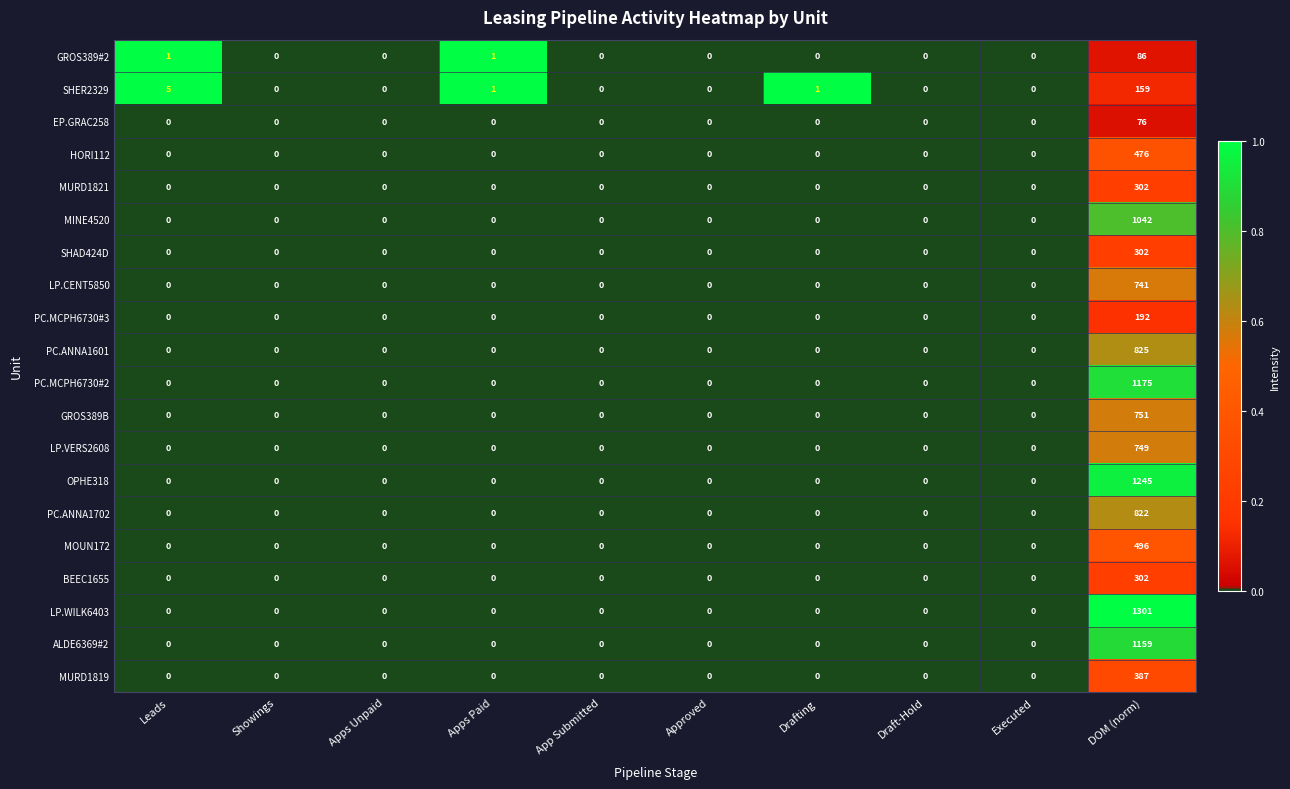

True or false: LP.WILK6403 has a value of 764 at App Submitted.

False